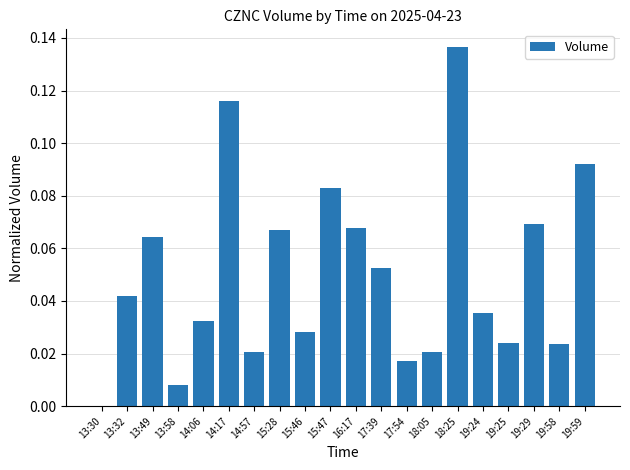

Is it true that the value at 19:25 is 0.0?

True